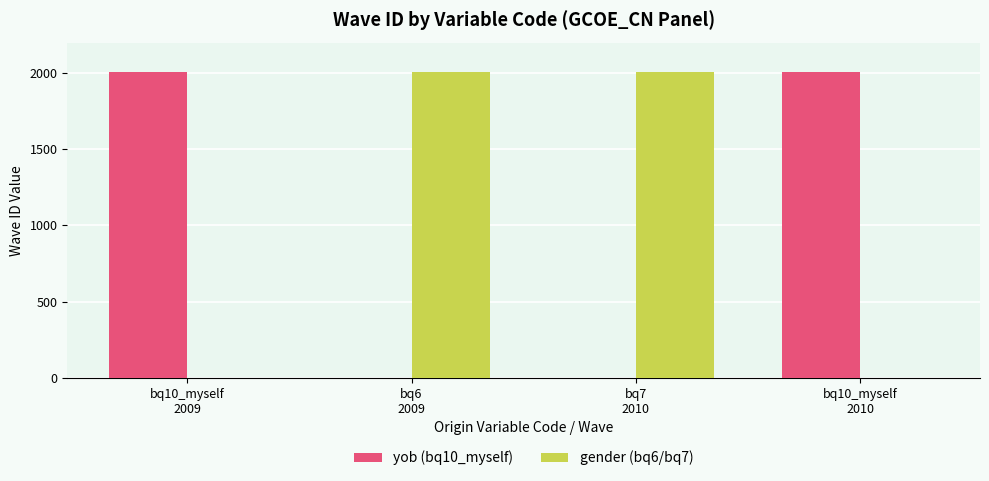

What is the greatest value displayed?

2010